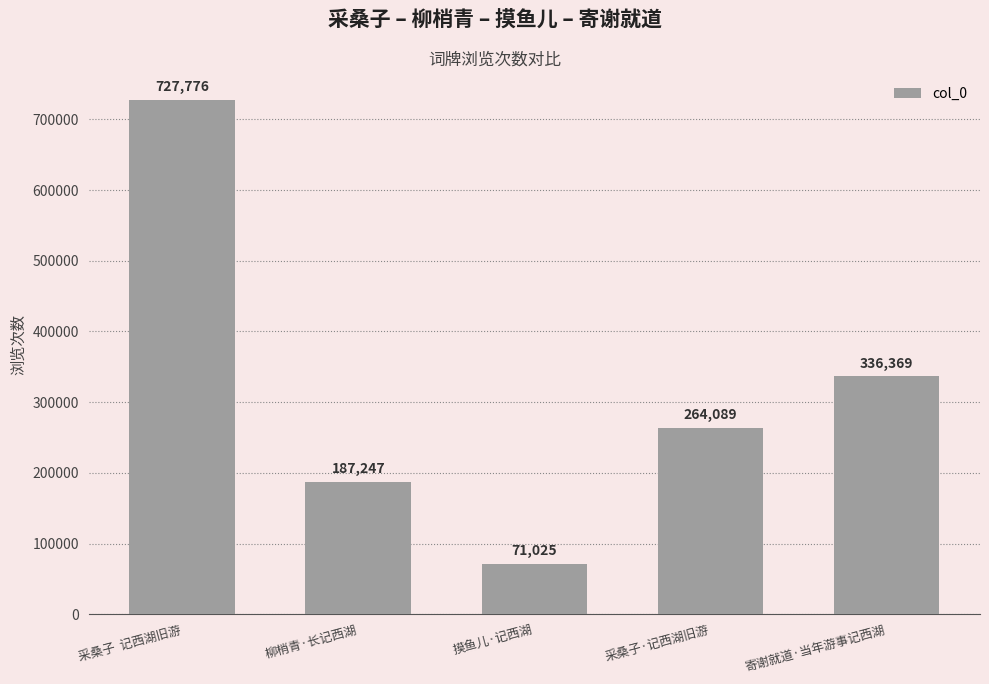

Count the number of categories in the chart.

5